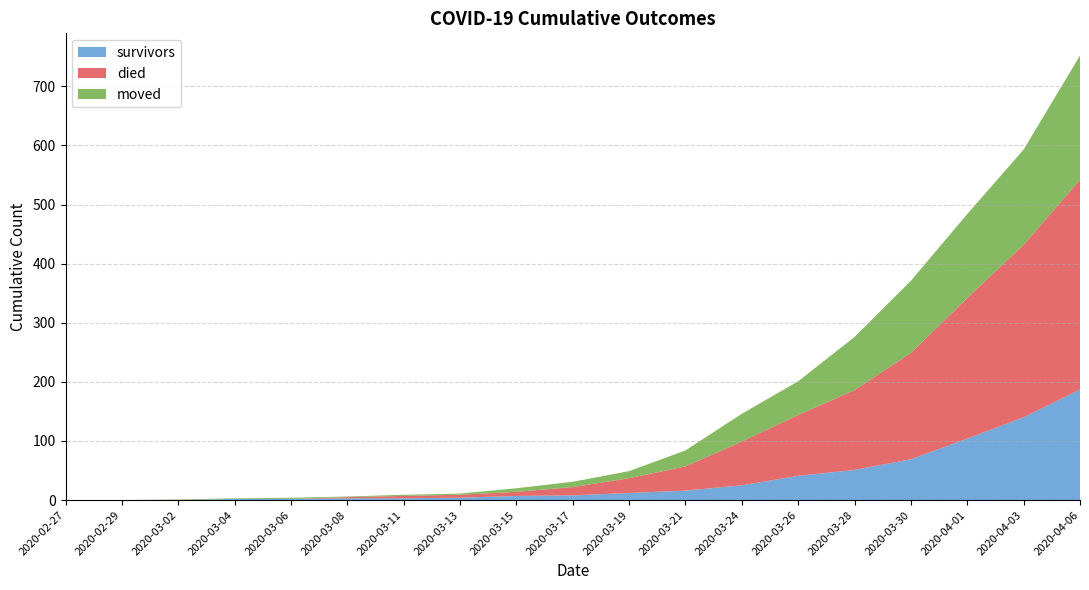

What is the maximum value for survivors?

187